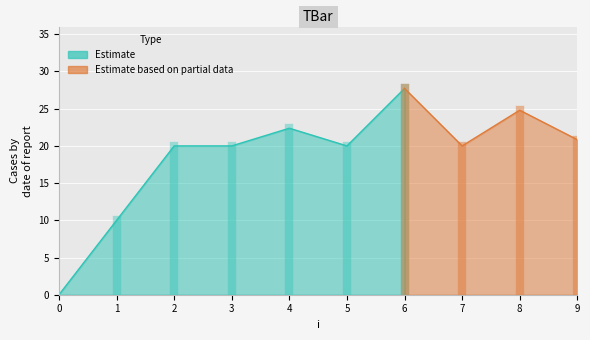

Reading left to right, list all the values displayed in this chart.

0.0	10.0	20.0	20.0	22.4	20.0	27.7	20.0	24.8	20.8